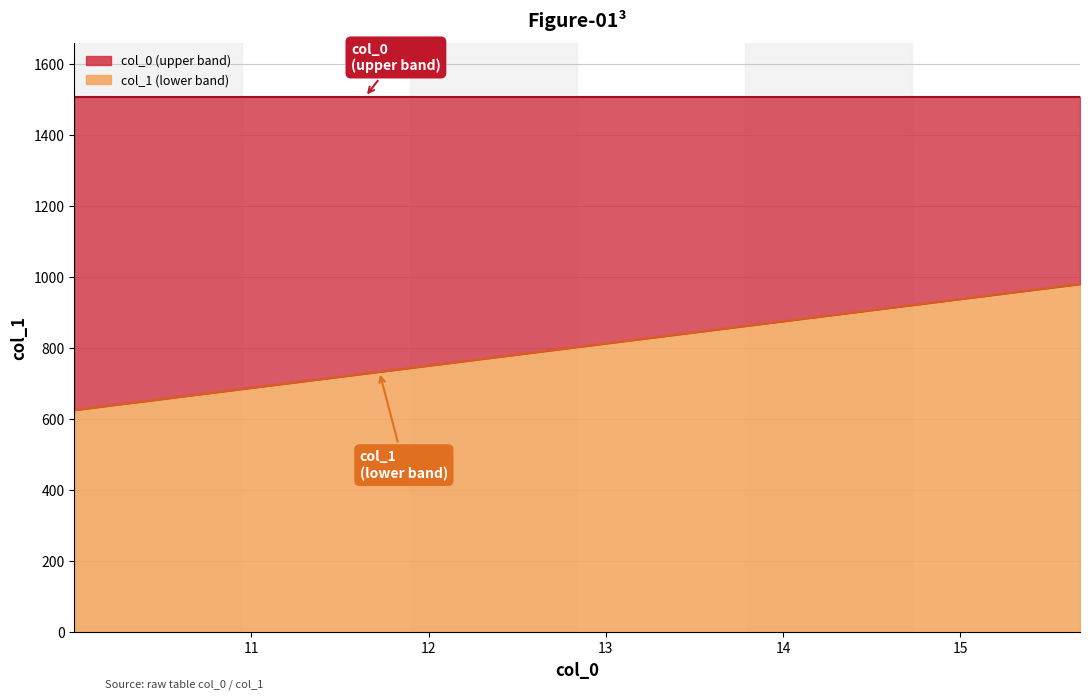

True or false: the data shows 725.4 at 11.6005.

True